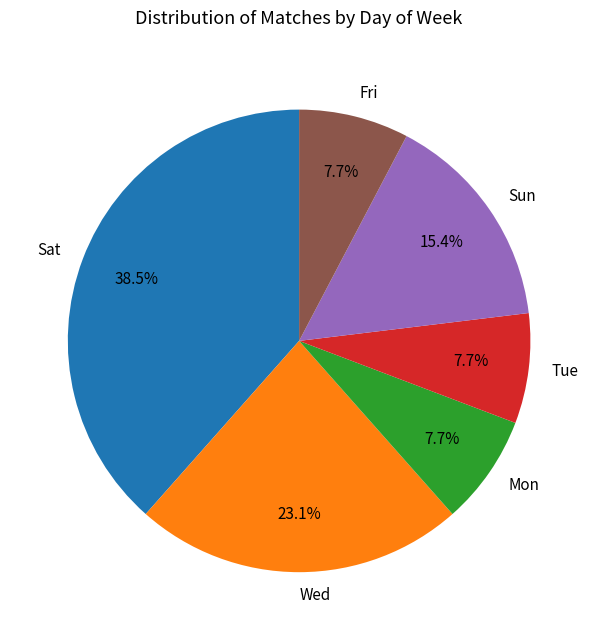

How many slices are in this pie chart?

6